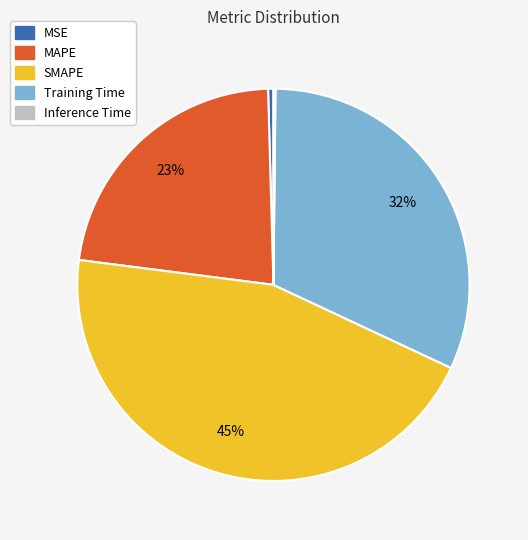

To the nearest percent, what is the difference between the largest and smallest slice percentages?

45%